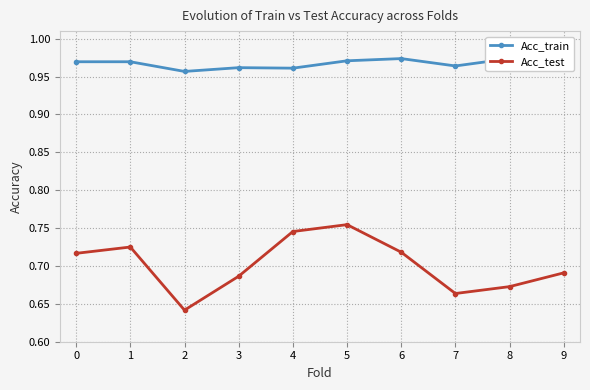

What is the sum of all Acc_train values?

9.7